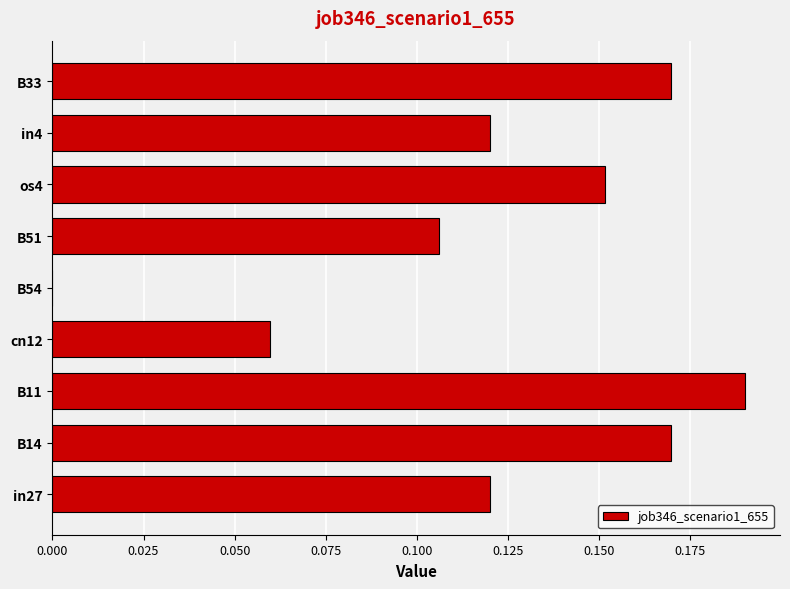

What is the sum of all values?

1.1